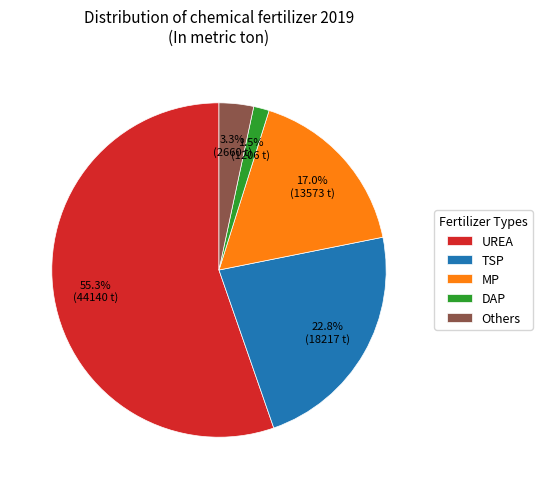

Is there a majority slice in this chart?

Yes